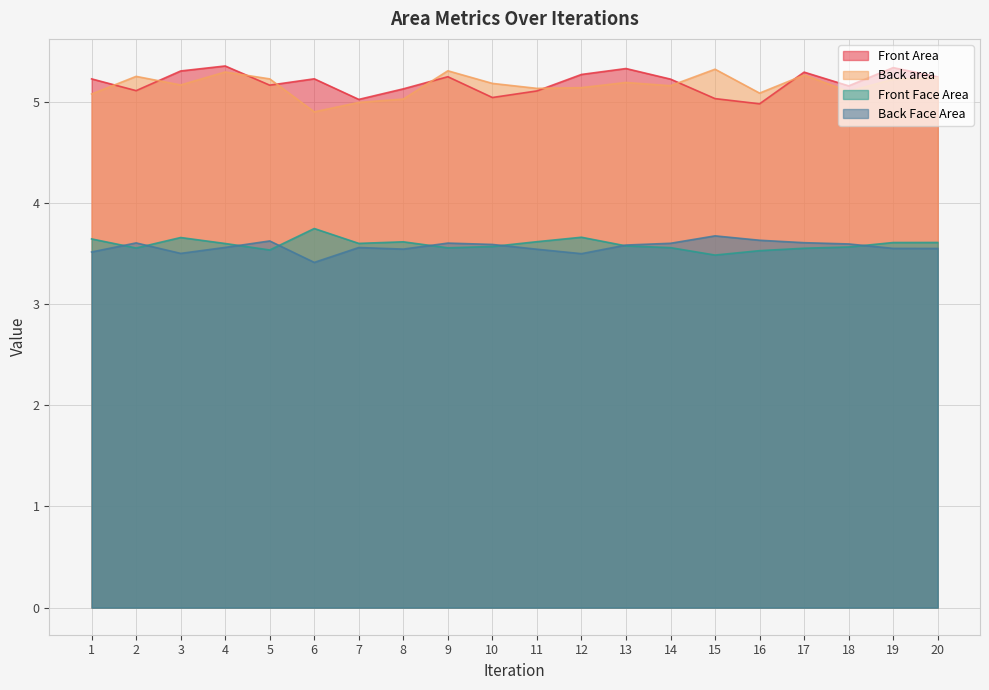

What is the sum of all Back area values?

103.3